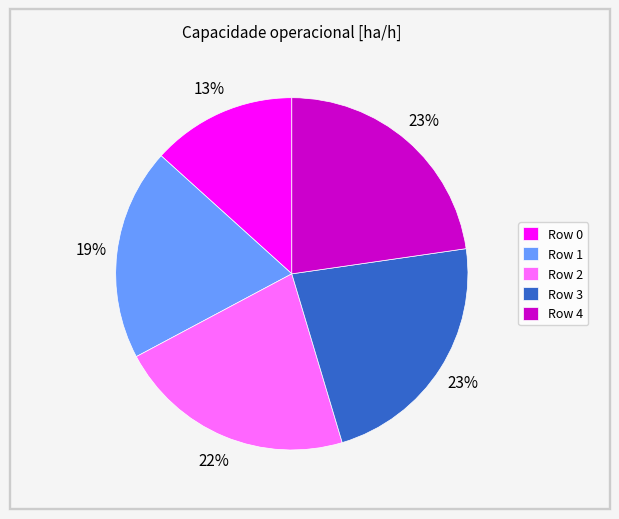

What is the ratio of the value at Row 4 to the value at Row 3?

1.0